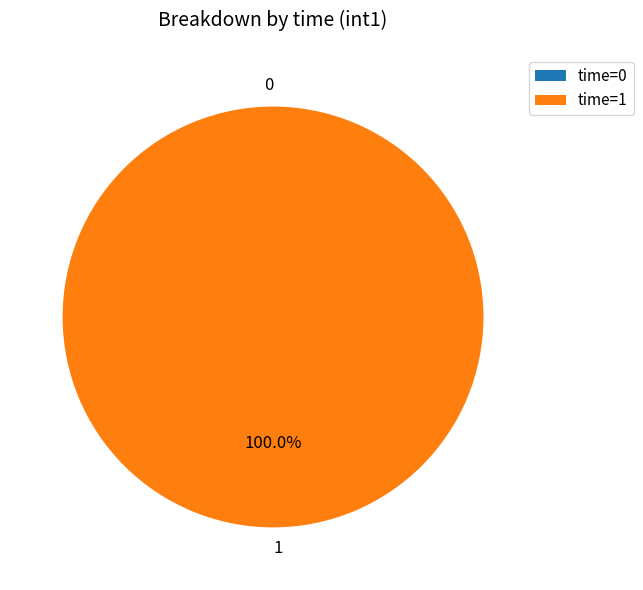

Does 0 represent more than half of the total?

No